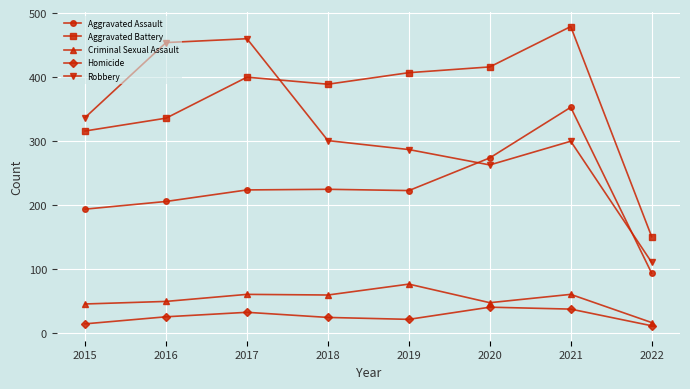

List the series in order of their peak value, highest first.

Aggravated Battery, Robbery, Aggravated Assault, Criminal Sexual Assault, Homicide